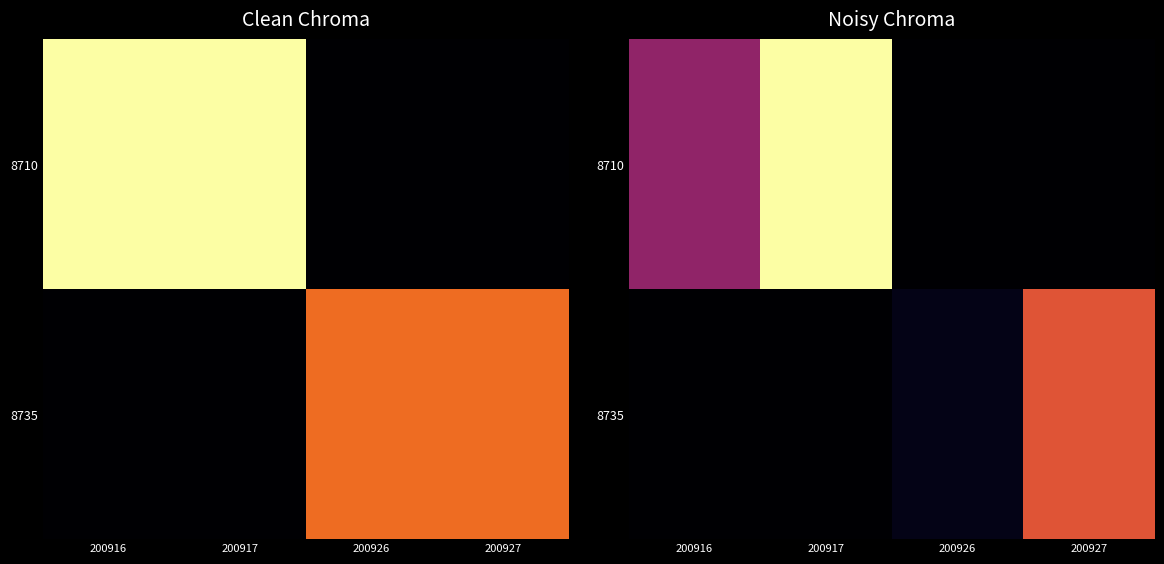

Count the number of categories in the chart.

4